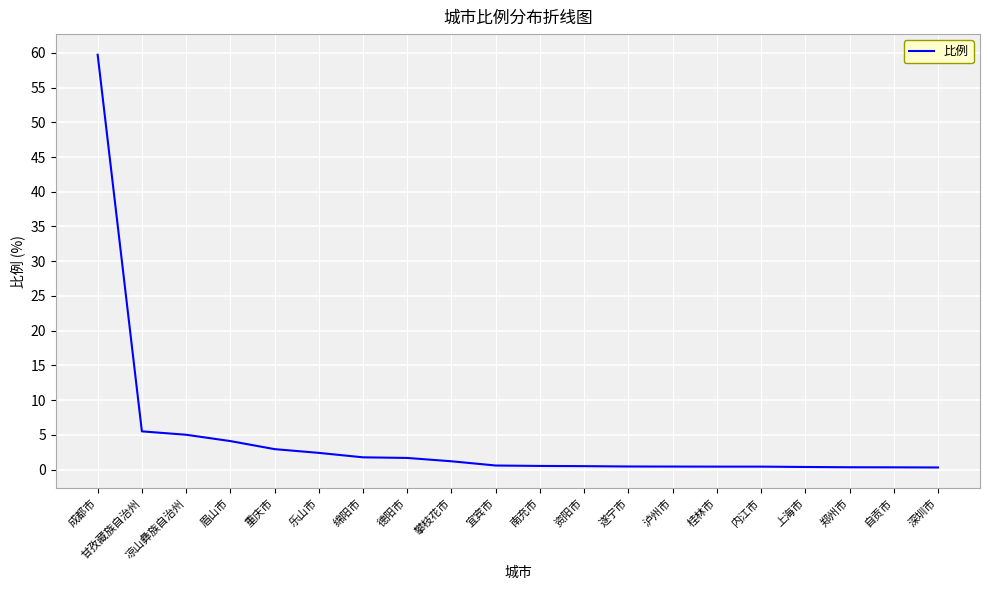

What is the difference between the maximum and minimum values?

59.4